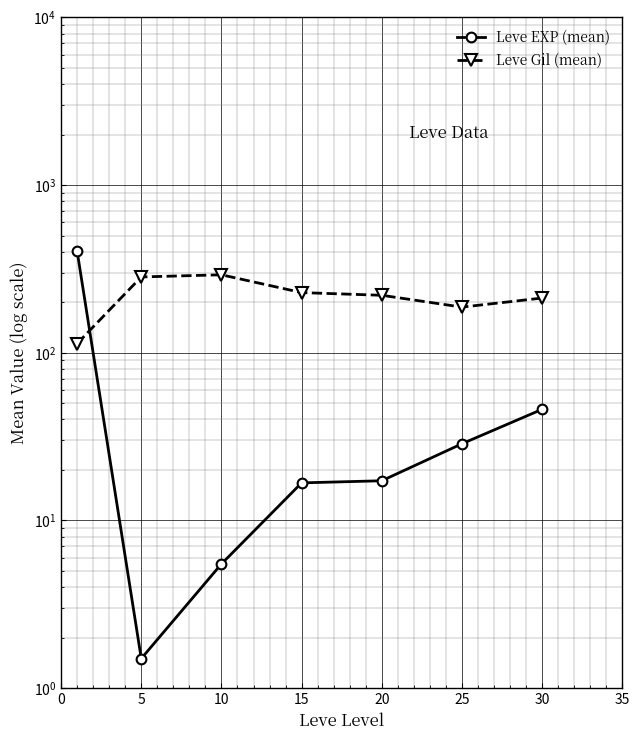

How many interior local valleys does the Leve Gil (mean) series have?

1